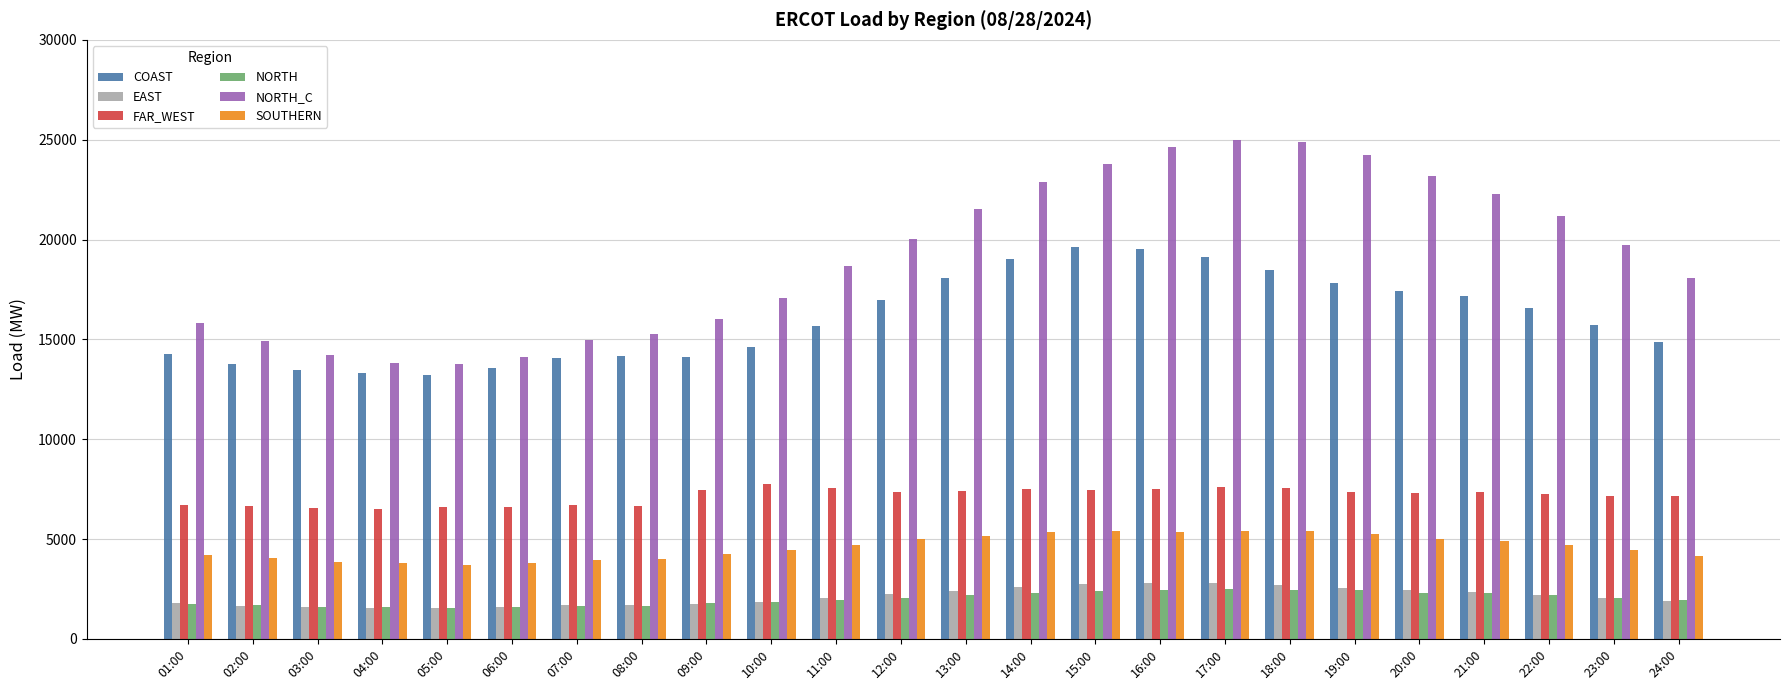

The NORTH_C series shows 8502.4 at 04:00. True or false?

False